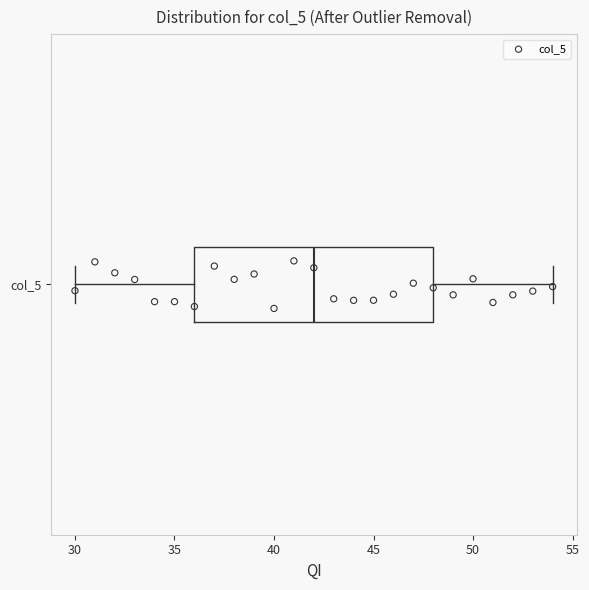

Read this box plot against the x-axis: the position of the median line, the range covered by the box, and the ends of both whiskers. The values are not printed on the chart, so give them approximately, as read against the axis.

median 42, box 36 to 48, whiskers 30 to 54